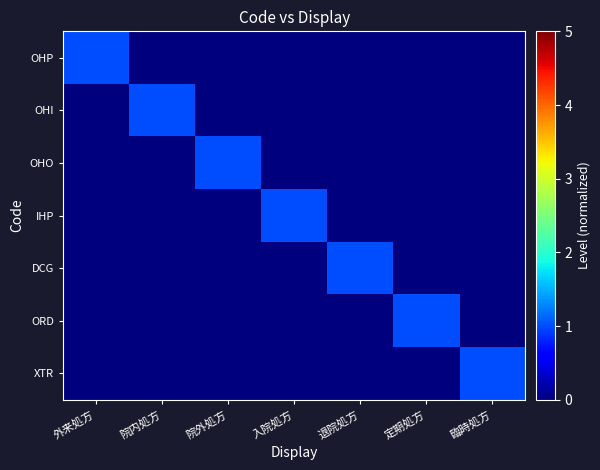

Which has a higher value, 退院処方 or 臨時処方?

退院処方